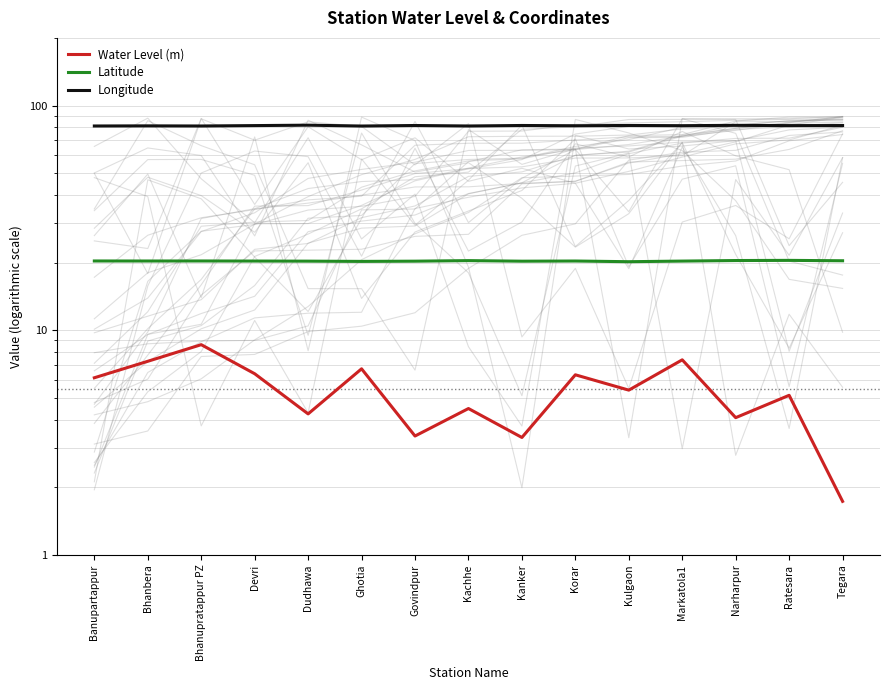

Between Bhanbera and Narharpur, which series saw the biggest shift?

Water Level (m)